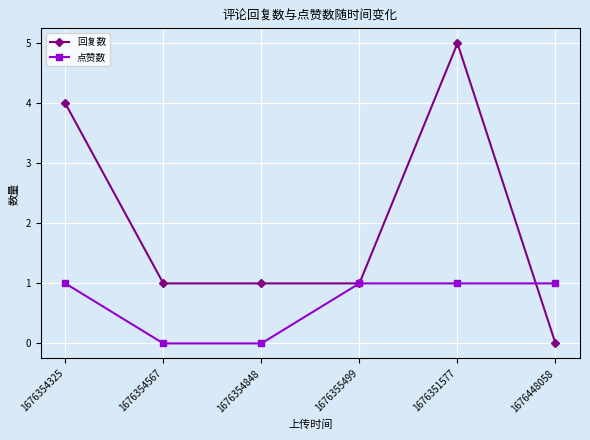

List the series in order of their peak value, lowest first.

点赞数, 回复数